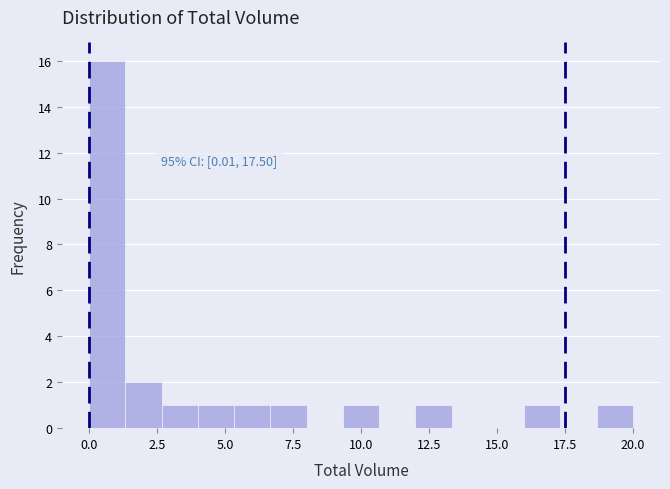

Read against the x-axis, roughly where is the centre of the tallest bar?

0.5